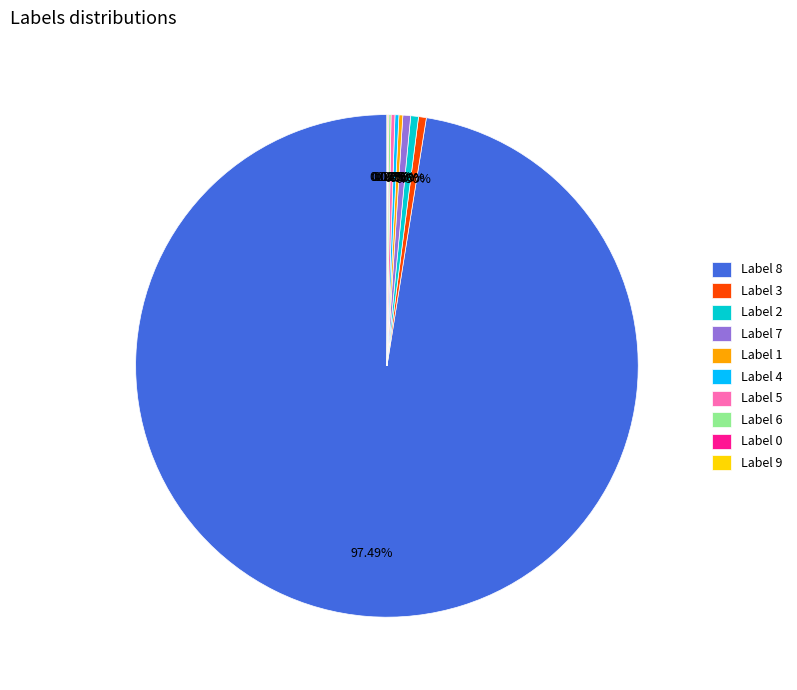

To the nearest percent, what is the difference between the largest and smallest slice percentages?

97%